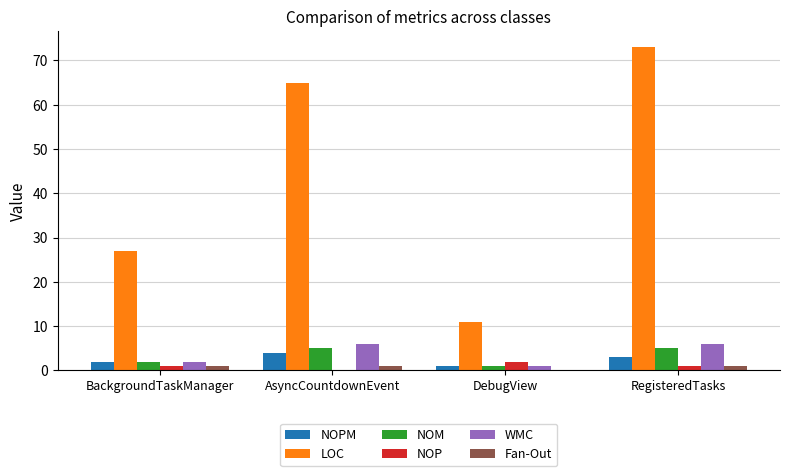

What is the sum of the NOPM values at BackgroundTaskManager and DebugView?

3